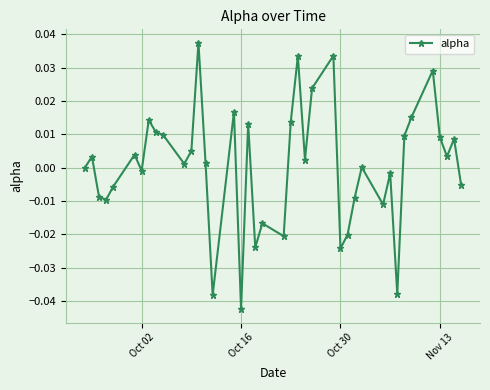

Does the chart have visible grid lines?

Yes